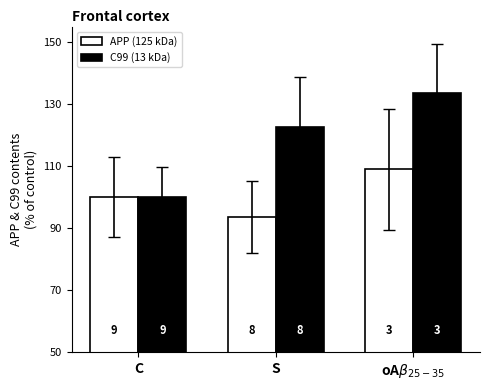

What are all the series names shown in the legend?

APP (125 kDa), C99 (13 kDa)